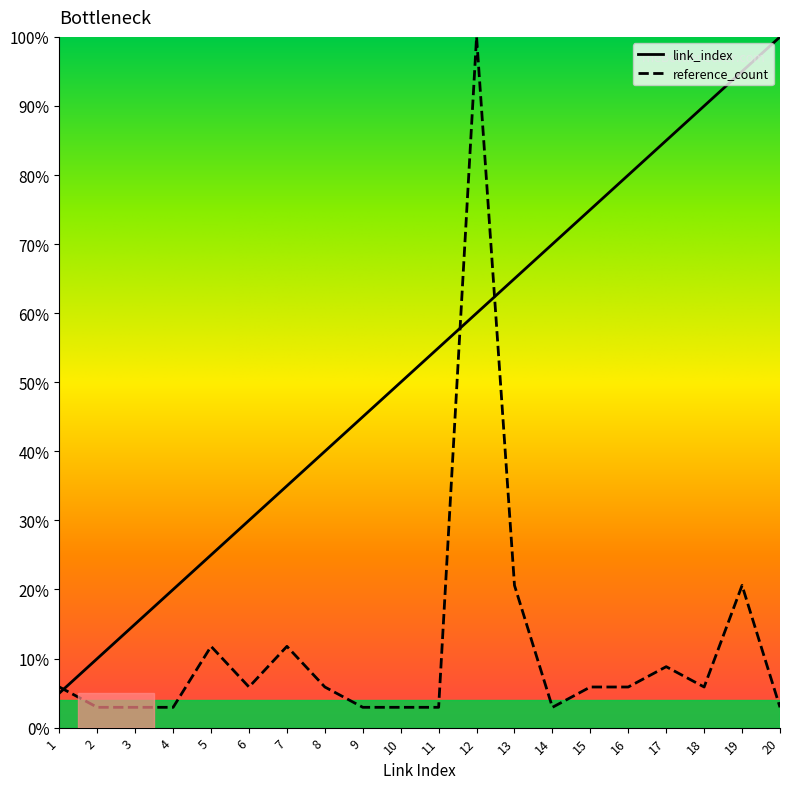

How many times do reference_count and link_index cross each other?

3